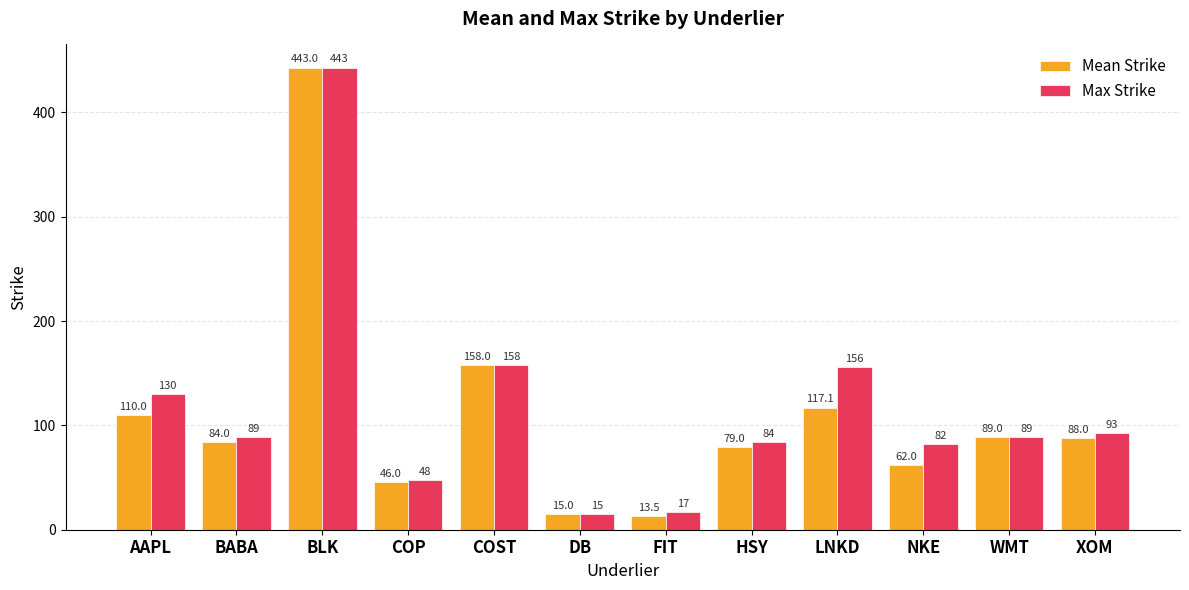

Read the Max Strike value at HSY.

84.0